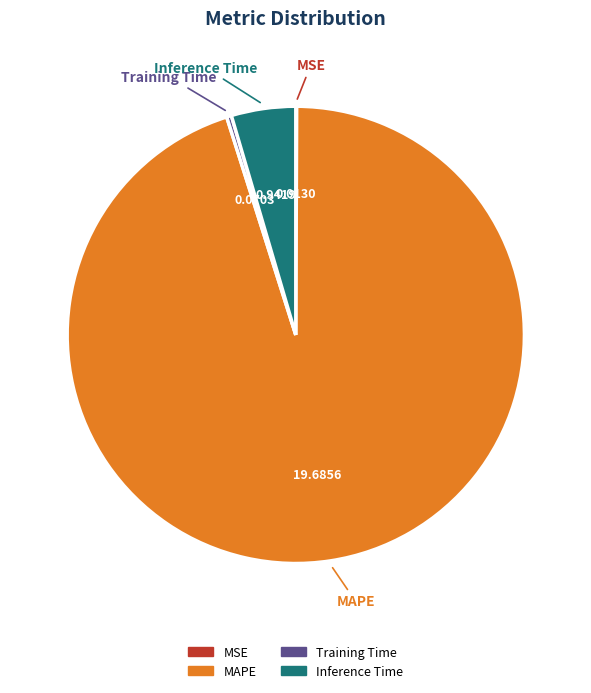

What is the majority slice?

MAPE